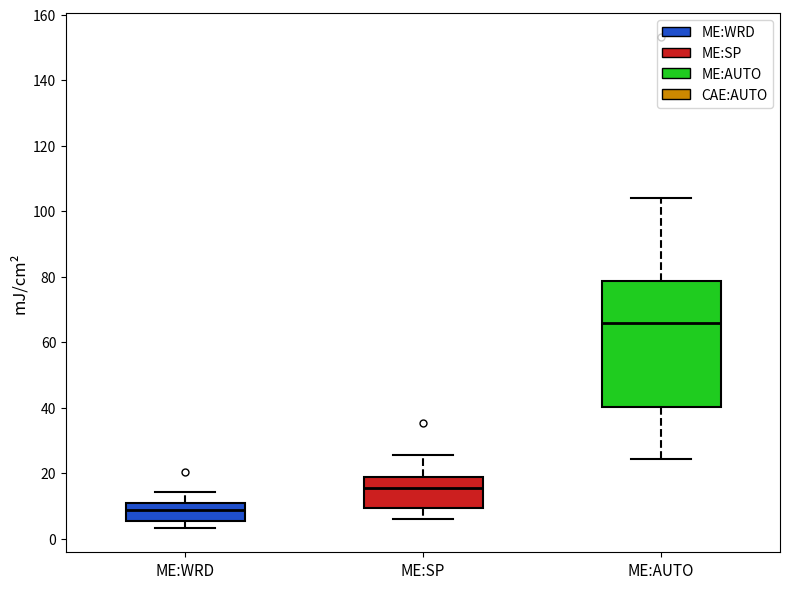

Reading left to right, read every box against the y-axis: the position of its median line, the range the box covers, and the ends of its whiskers. The values are not printed on the chart, so give them approximately, as read against the axis.

ME:WRD: median 8, box 6 to 10, whiskers 4 to 14
ME:SP: median 16, box 10 to 18, whiskers 6 to 26
ME:AUTO: median 66, box 40 to 78, whiskers 24 to 104